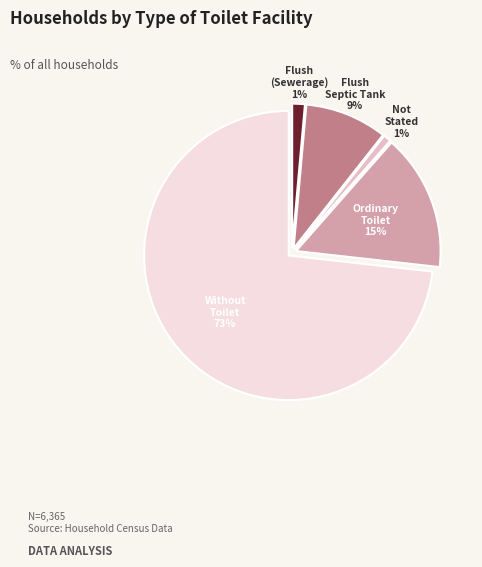

To the nearest percent, what is the average slice percentage?

20%